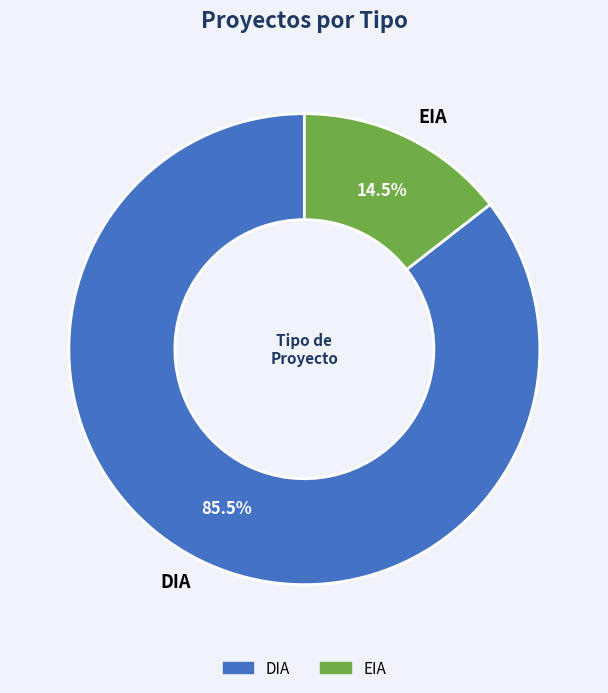

Rank the categories by value from highest to lowest.

DIA, EIA